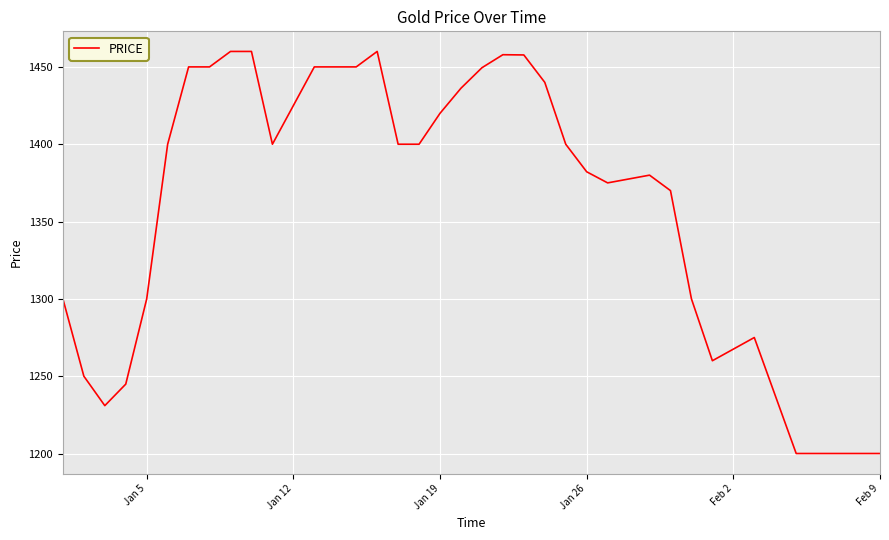

What is the difference between the maximum and minimum values?

260.0